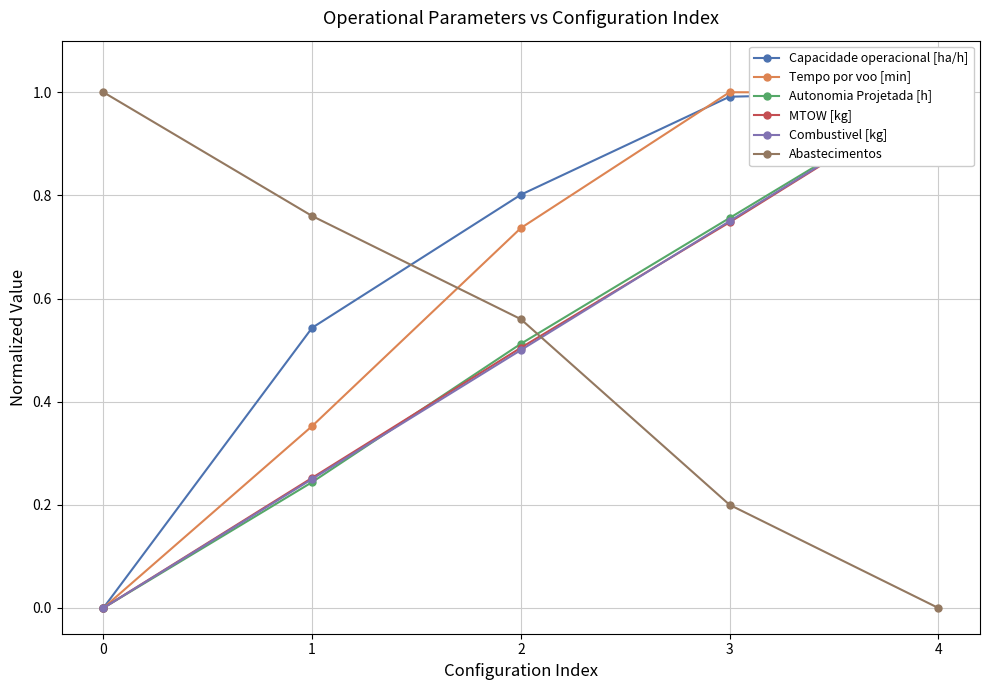

Reading left to right, what are all the values shown in this chart?

Capacidade operacional [ha/h]: 0.0	0.5	0.8	1.0	1.0
Tempo por voo [min]: 0.0	0.4	0.7	1.0	1.0
Autonomia Projetada [h]: 0.0	0.2	0.5	0.8	1.0
MTOW [kg]: 0.0	0.3	0.5	0.7	1.0
Combustivel [kg]: 0.0	0.2	0.5	0.8	1.0
Abastecimentos: 1.0	0.8	0.6	0.2	0.0